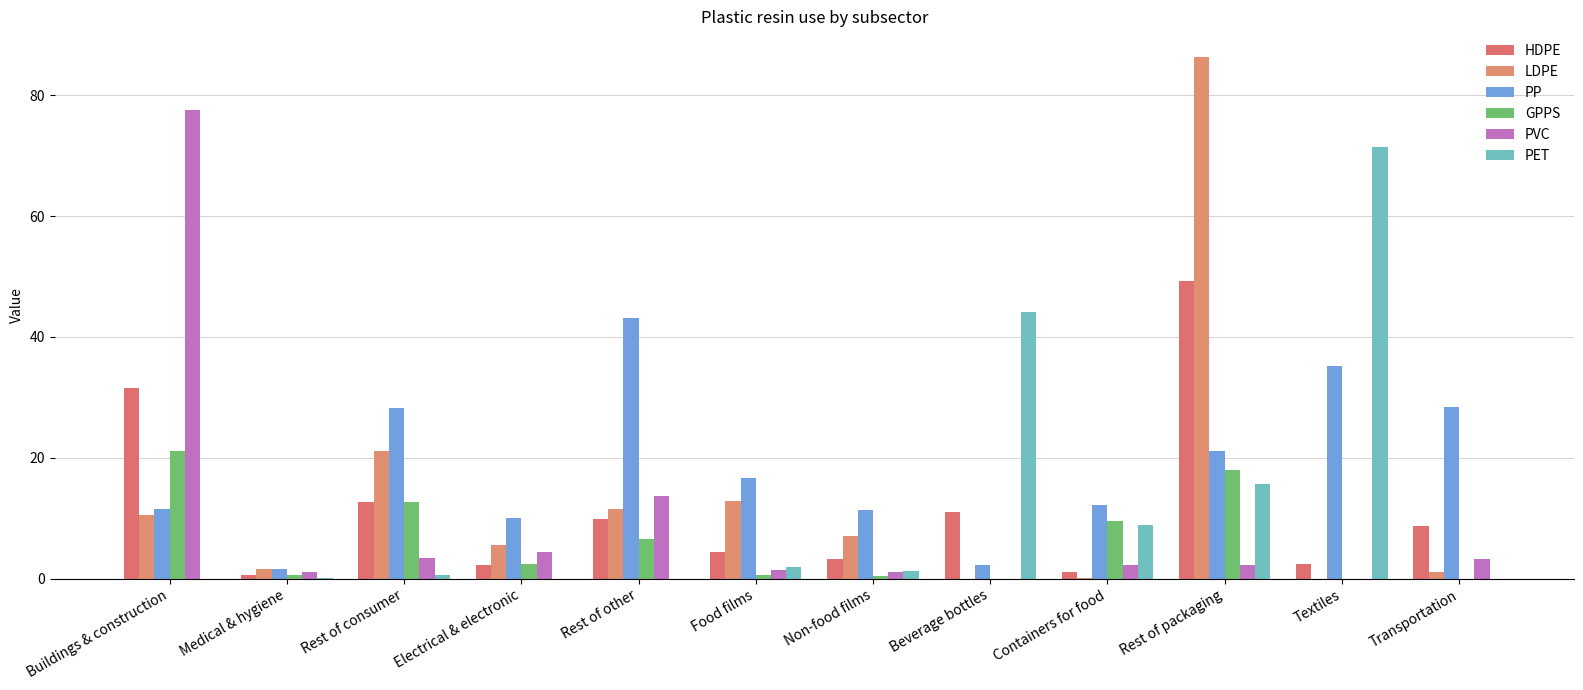

Which series has the largest range (max minus min)?

LDPE